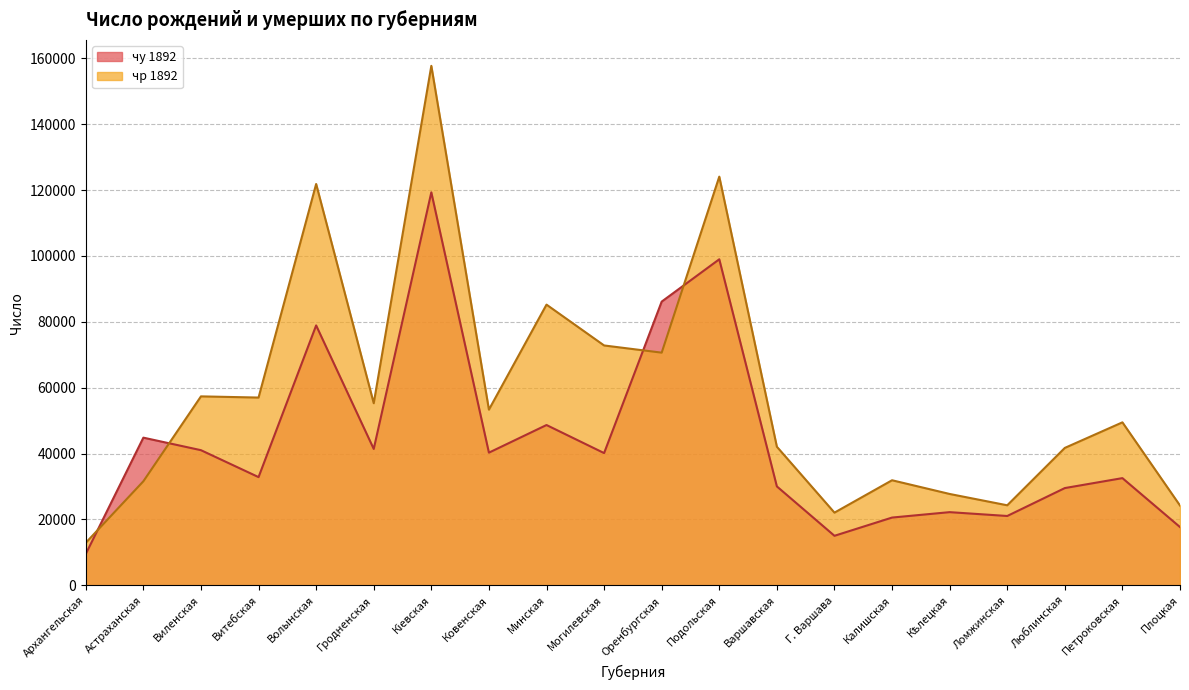

At which label does чу 1892 first exceed 40160?

Астраханская